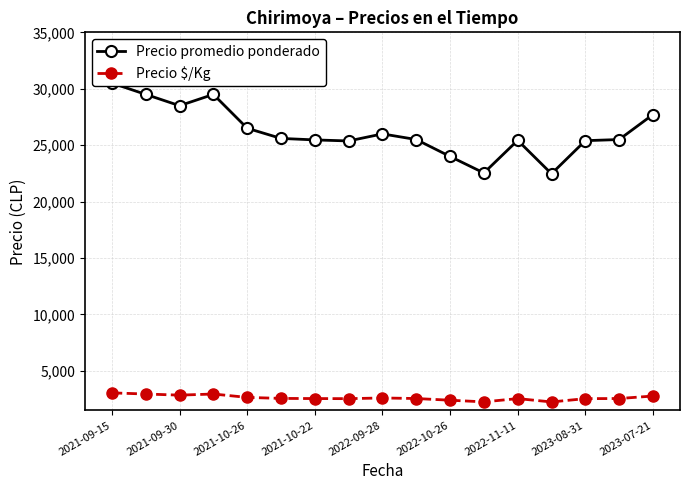

True or false: Precio $/Kg has a value of 2400 at 2022-10-26.

True